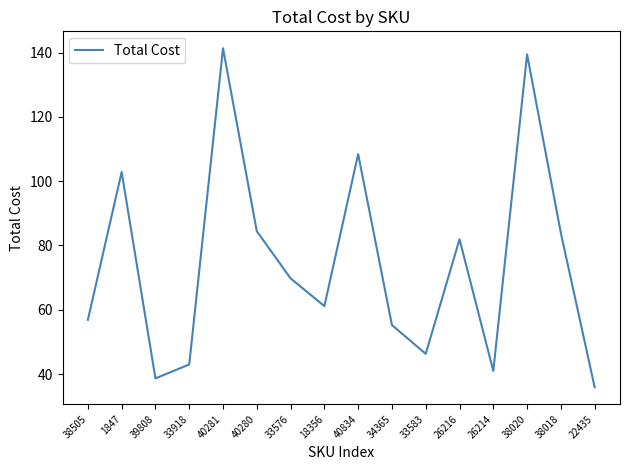

At which label does the data first exceed 69?

1847